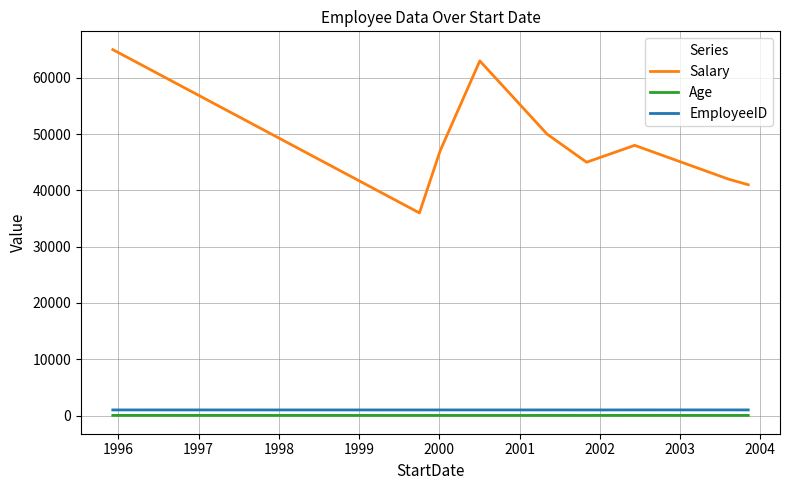

Which series has the largest range (max minus min)?

Salary